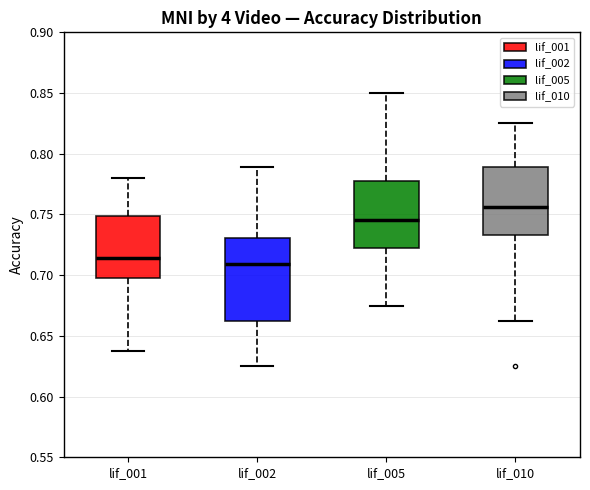

Which box is the tallest, from its lower edge to its upper edge?

lif_002